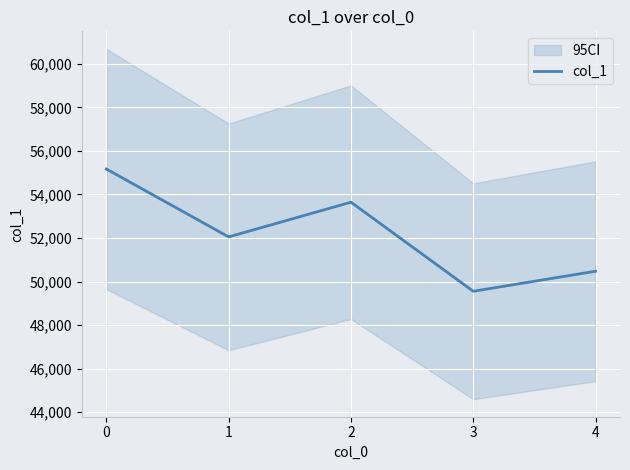

How many categories are shown in the chart?

5